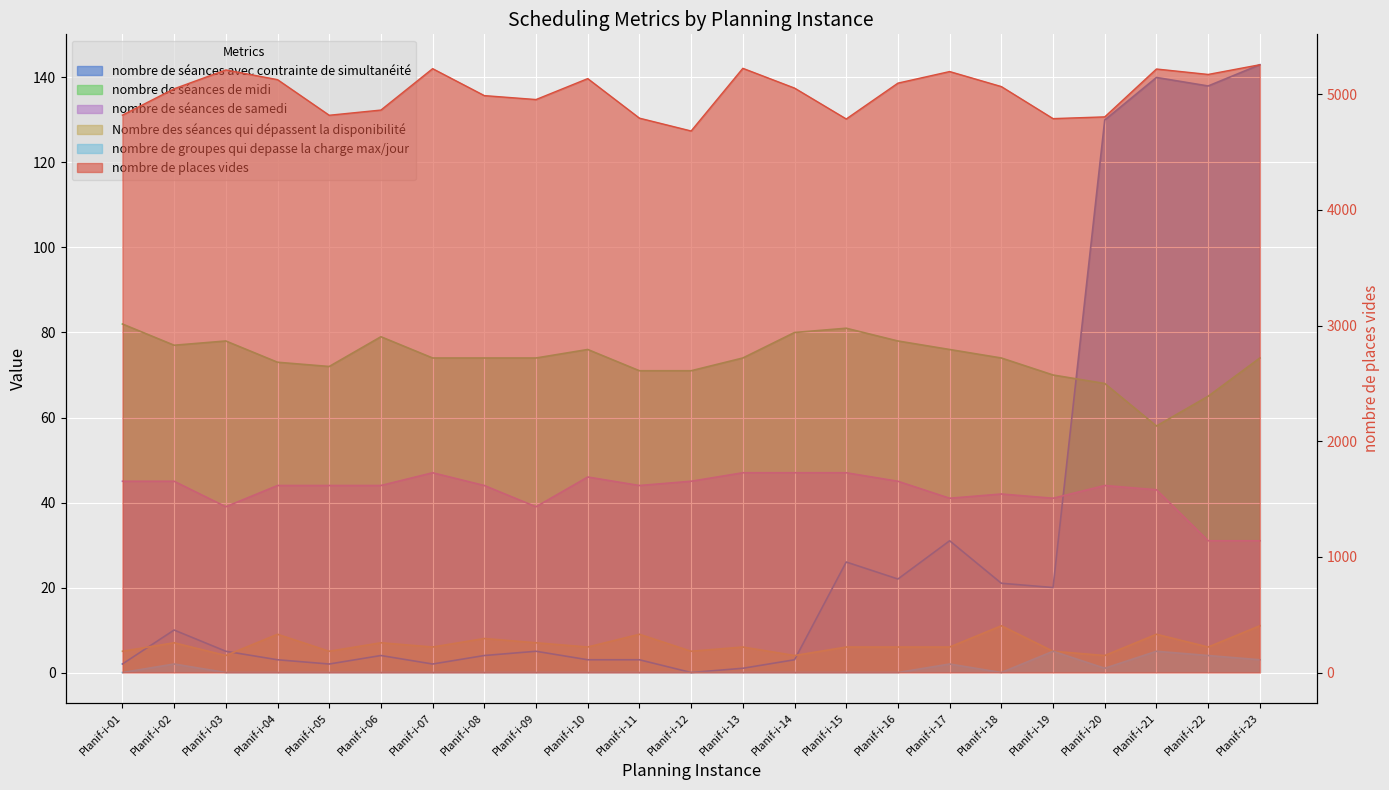

What is the sum of the nombre de séances de samedi values at Planif-i-07 and Planif-i-17?

88